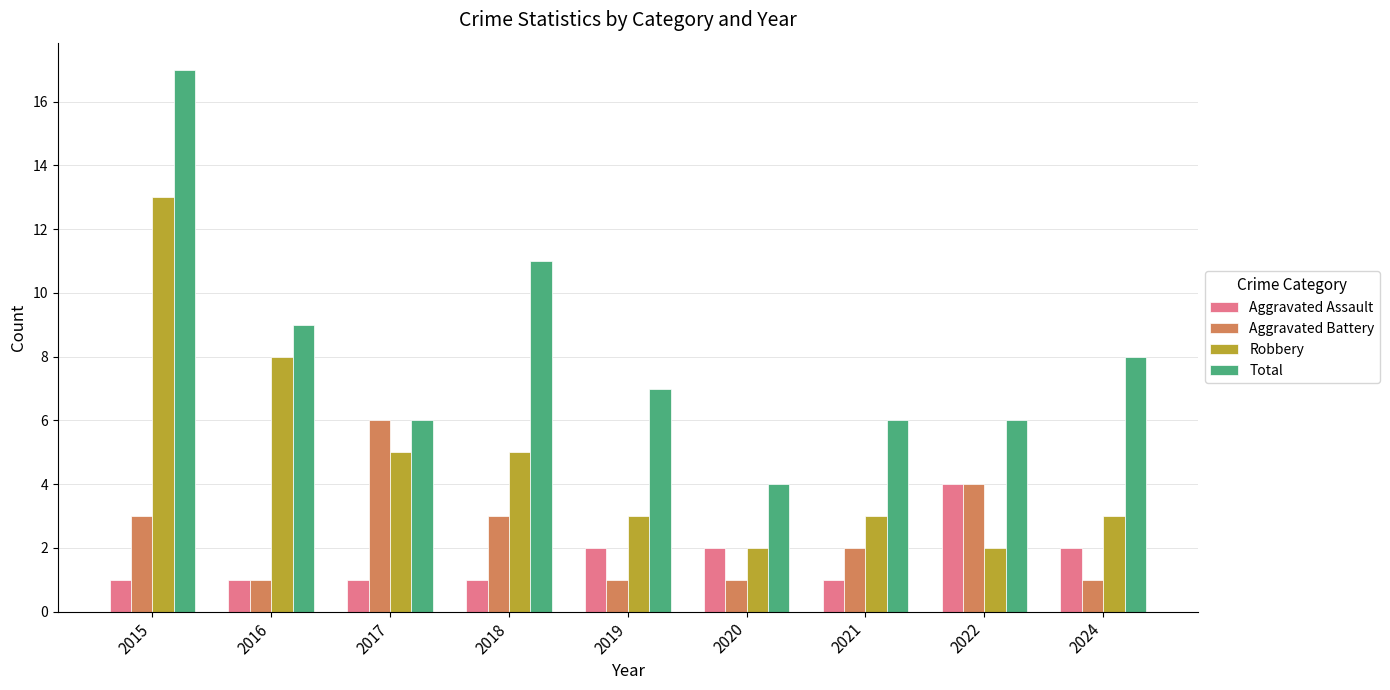

What are all the series names shown in the legend?

Aggravated Assault, Aggravated Battery, Robbery, Total